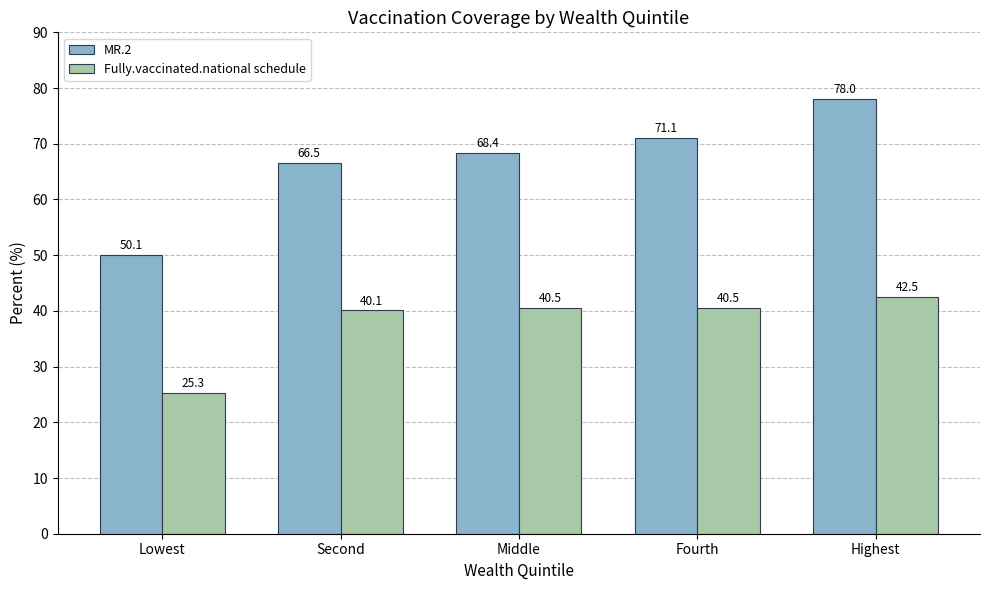

List the series in order of their peak value, lowest first.

Fully.vaccinated.national schedule, MR.2